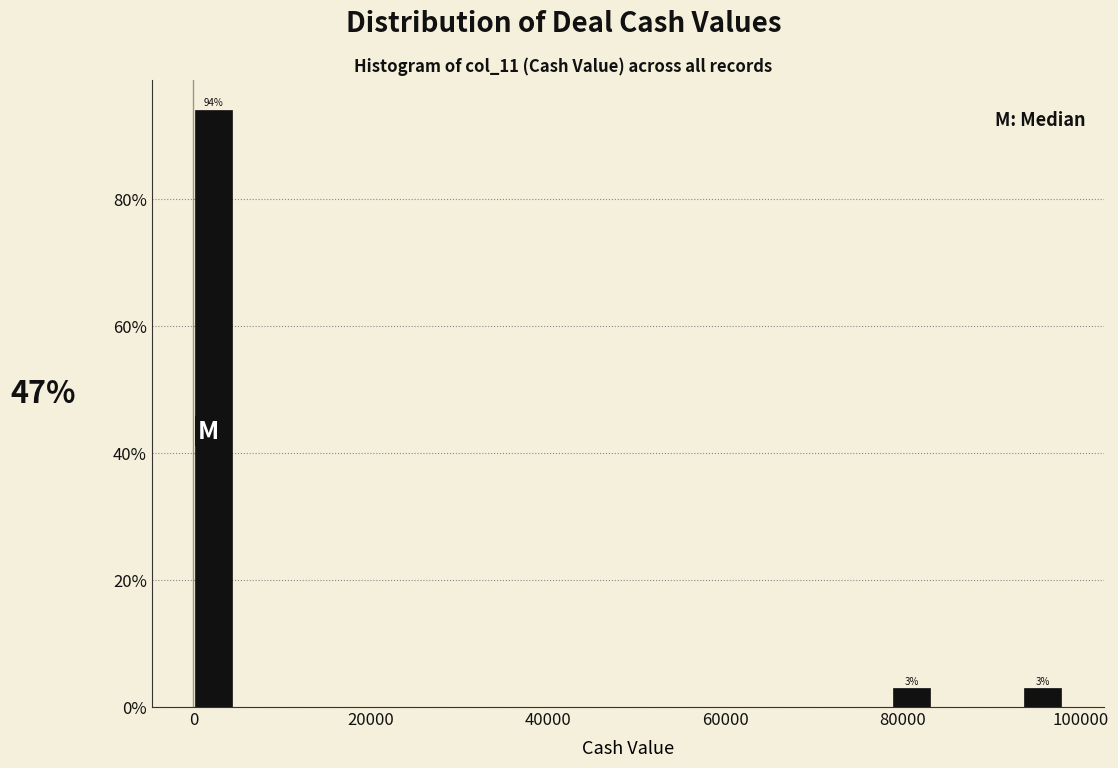

Around what value on the x-axis is the tallest bar? Give the approximate position of its centre, as read against the axis.

2000